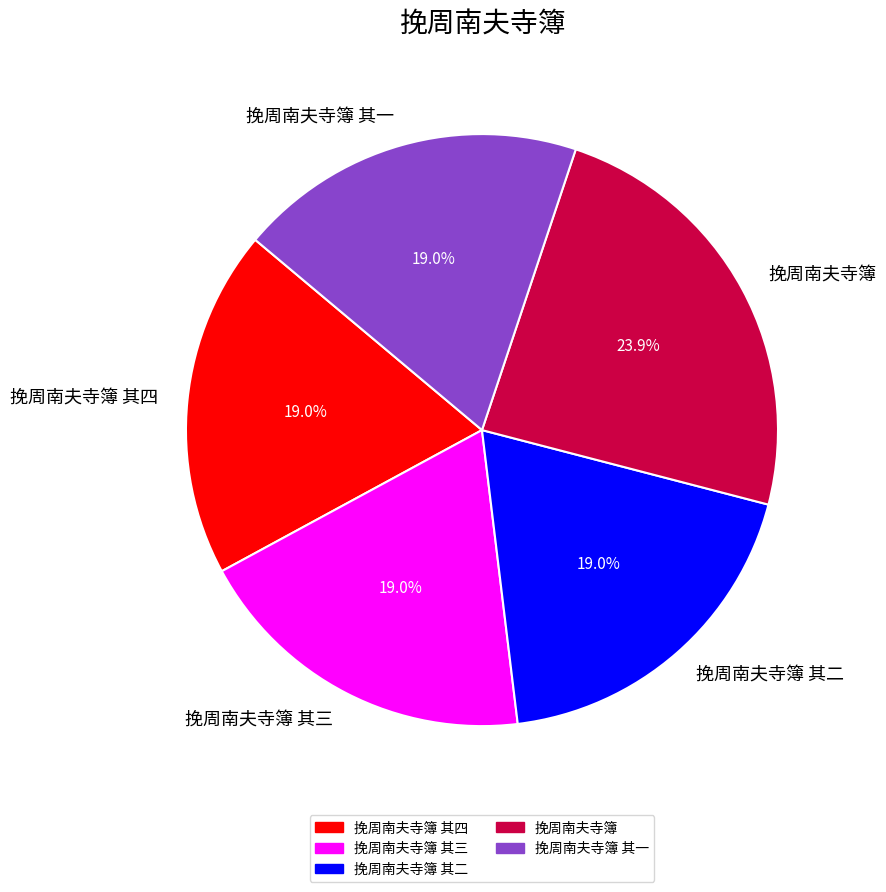

To the nearest percent, what portion does 挽周南夫寺簿 其二 represent?

19%